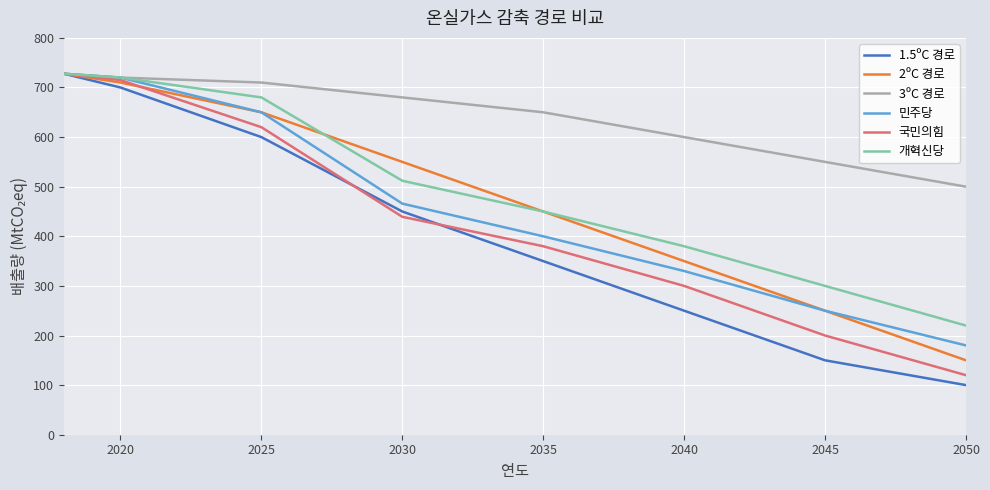

What is the minimum value shown in the chart?

100.0